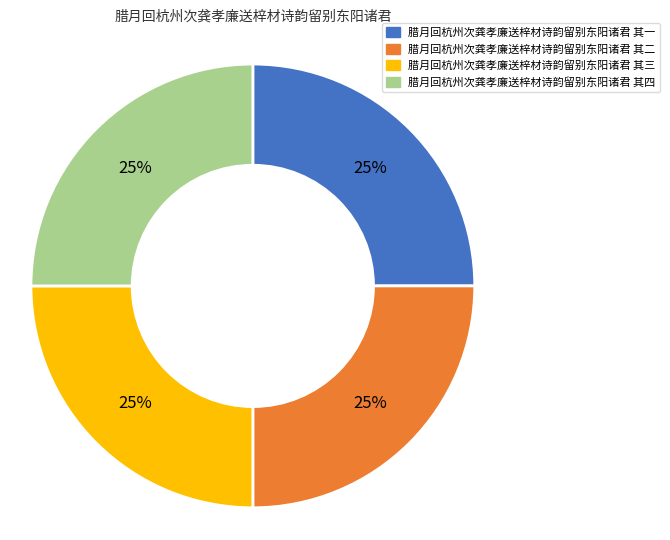

What is the ratio of the value at 腊月回杭州次龚孝廉送梓材诗韵留别东阳诸君 其四 to the value at 腊月回杭州次龚孝廉送梓材诗韵留别东阳诸君 其二?

1.0